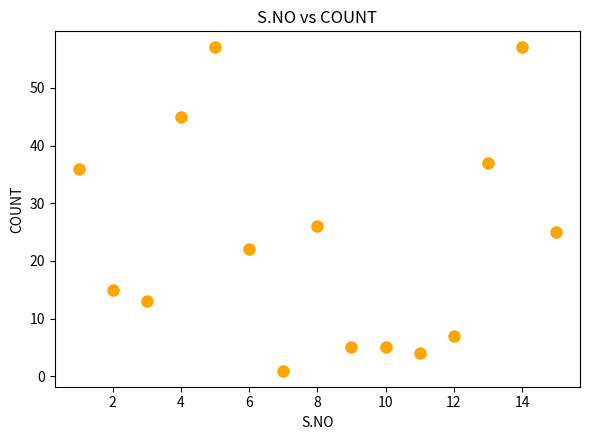

What Y value in the scatter plot is closest to 29?

26